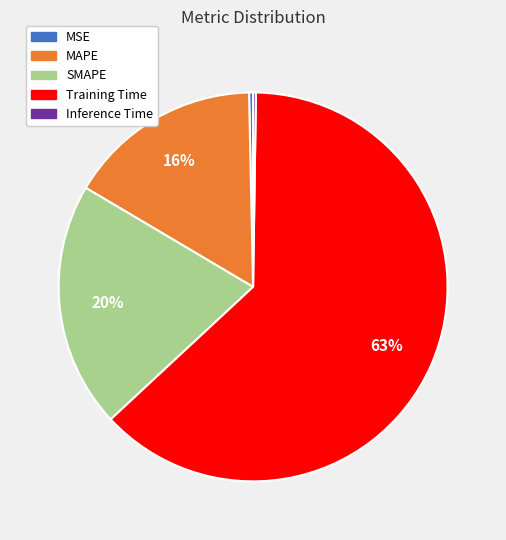

Does any single category account for the majority?

Yes